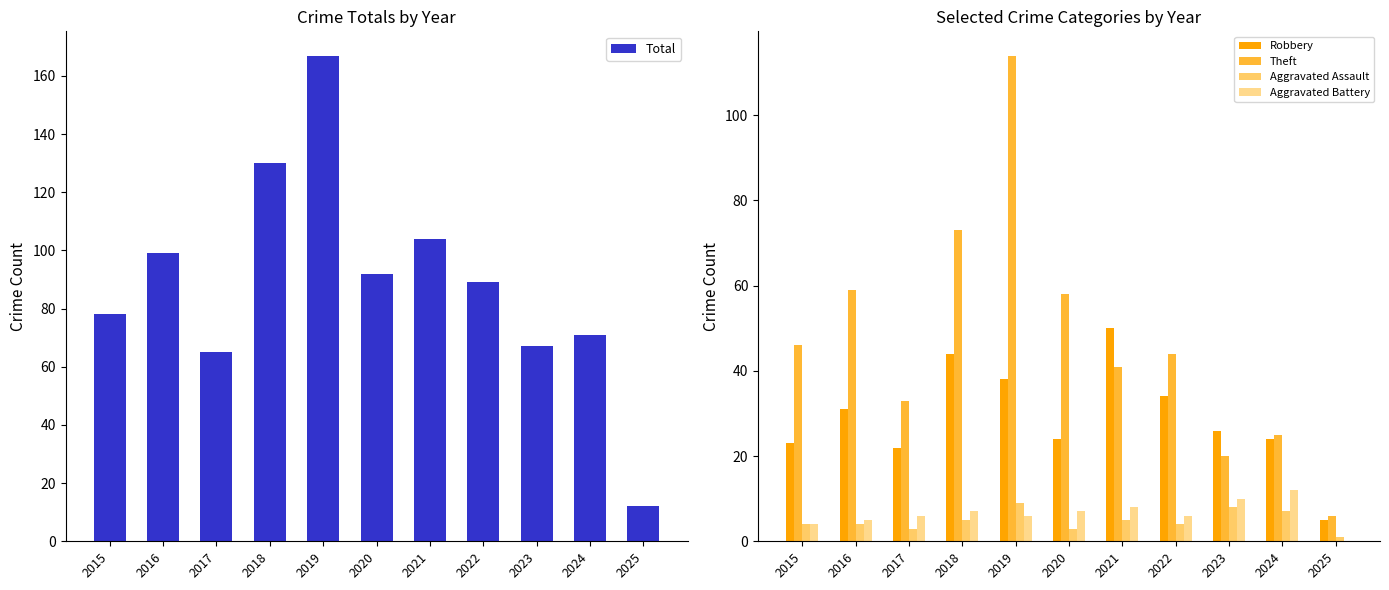

Reading left to right, transcribe all the data shown in this chart.

Total: 78	99	65	130	167	92	104	89	67	71	12
Robbery: 23	31	22	44	38	24	50	34	26	24	5
Theft: 46	59	33	73	114	58	41	44	20	25	6
Aggravated Assault: 4	4	3	5	9	3	5	4	8	7	1
Aggravated Battery: 4	5	6	7	6	7	8	6	10	12	0